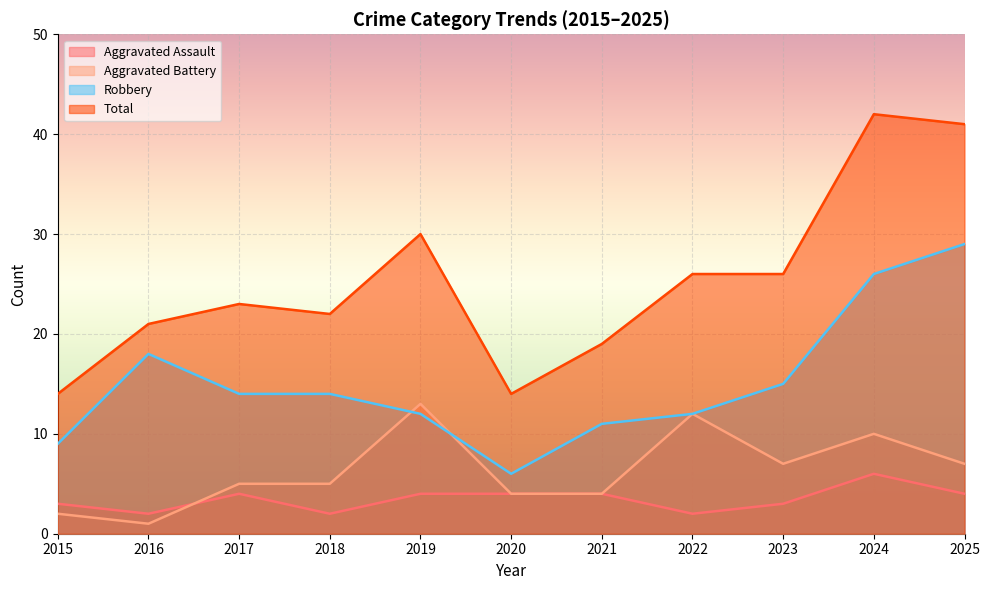

How many distinct data groups are displayed?

4